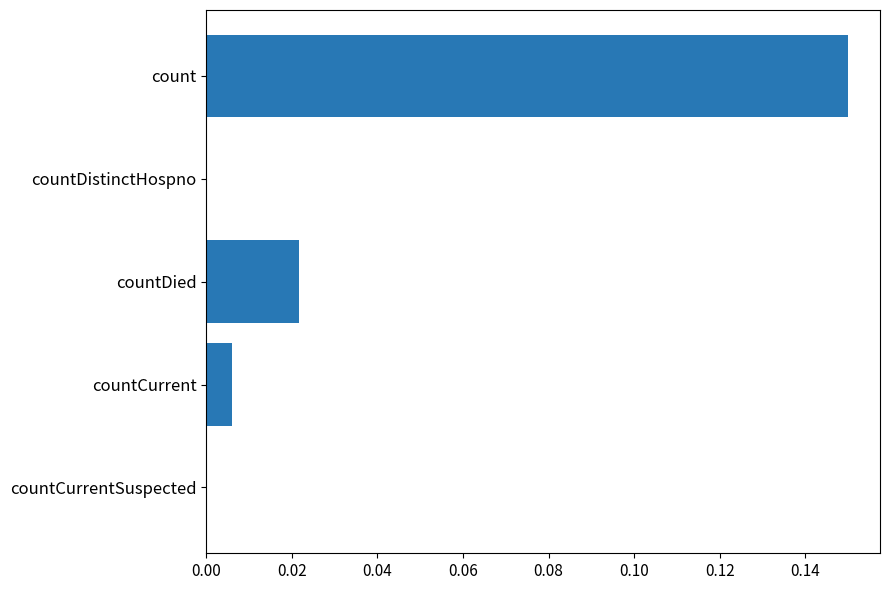

Which label corresponds to the largest value in the chart?

count